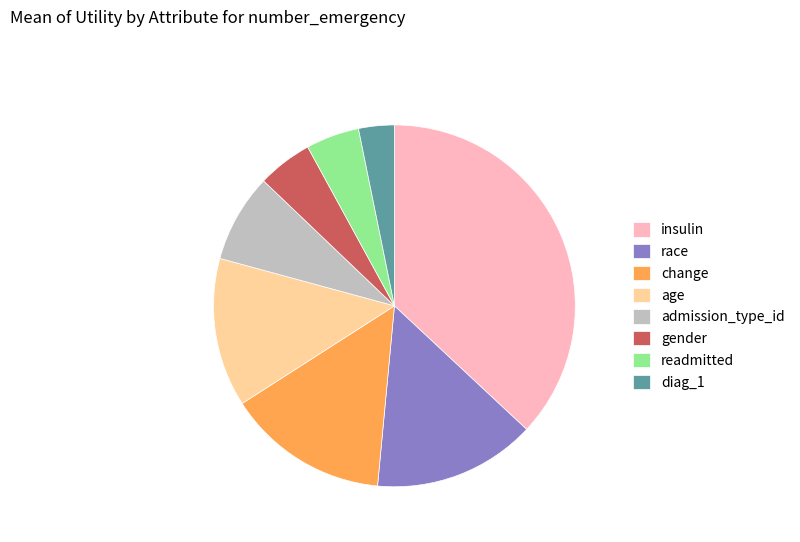

How many slices are in this pie chart?

8